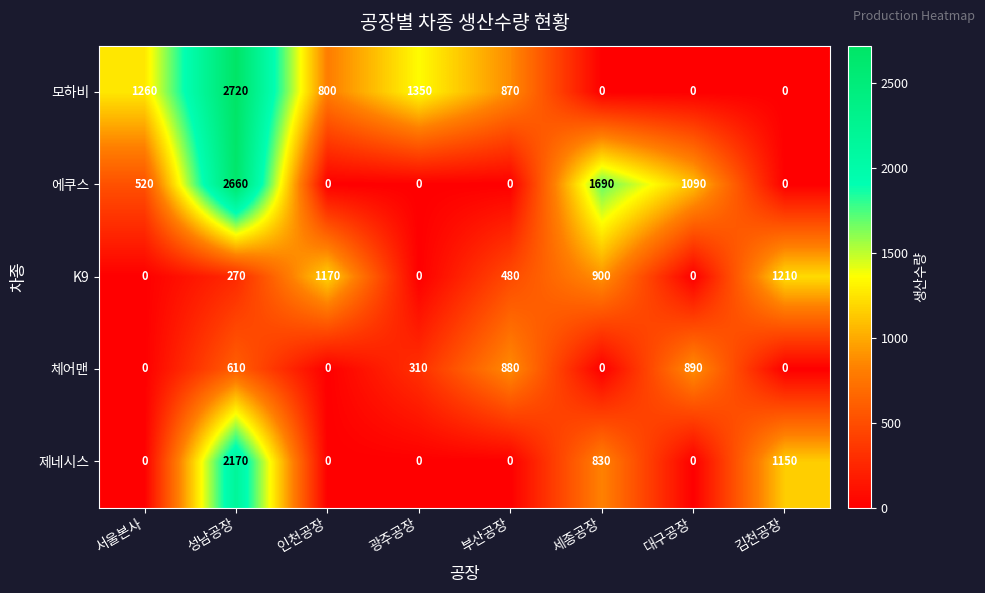

What is the greatest value displayed?

2720